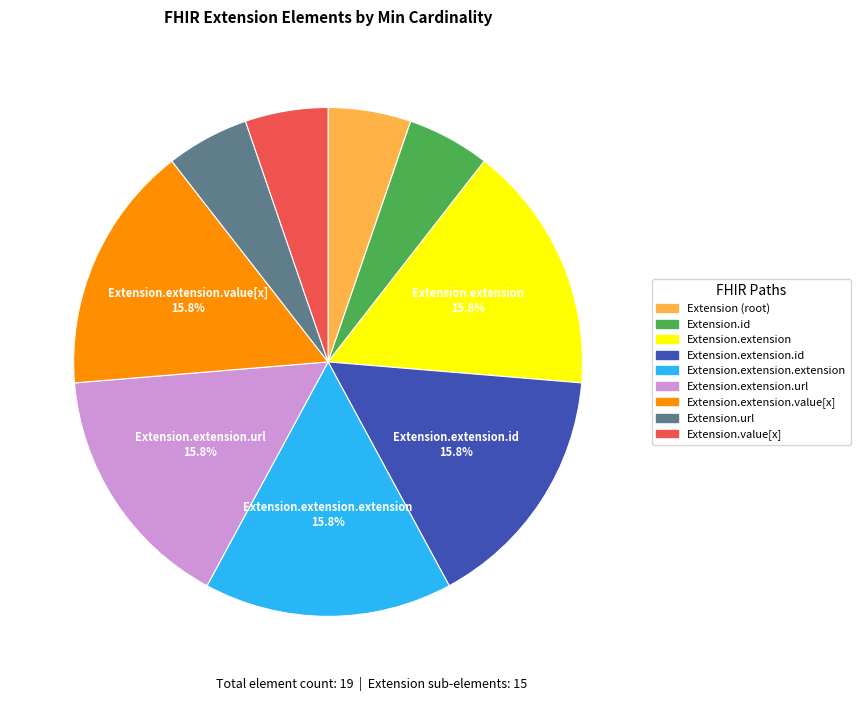

Combined, do Extension.extension.extension and Extension.extension.url account for over 50%?

No